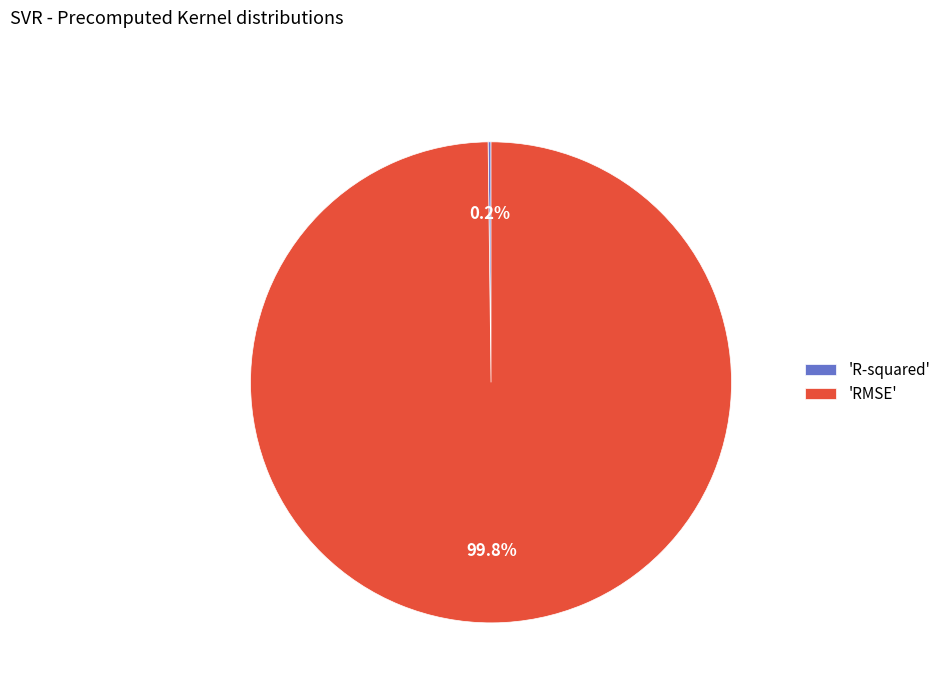

What portion of the pie excludes 'RMSE'?

0.2%